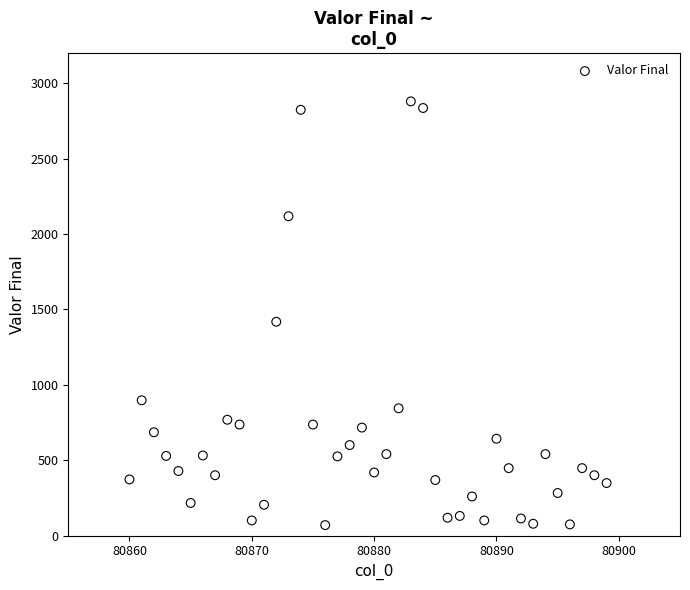

What Y value in the scatter plot is closest to 1474?

1418